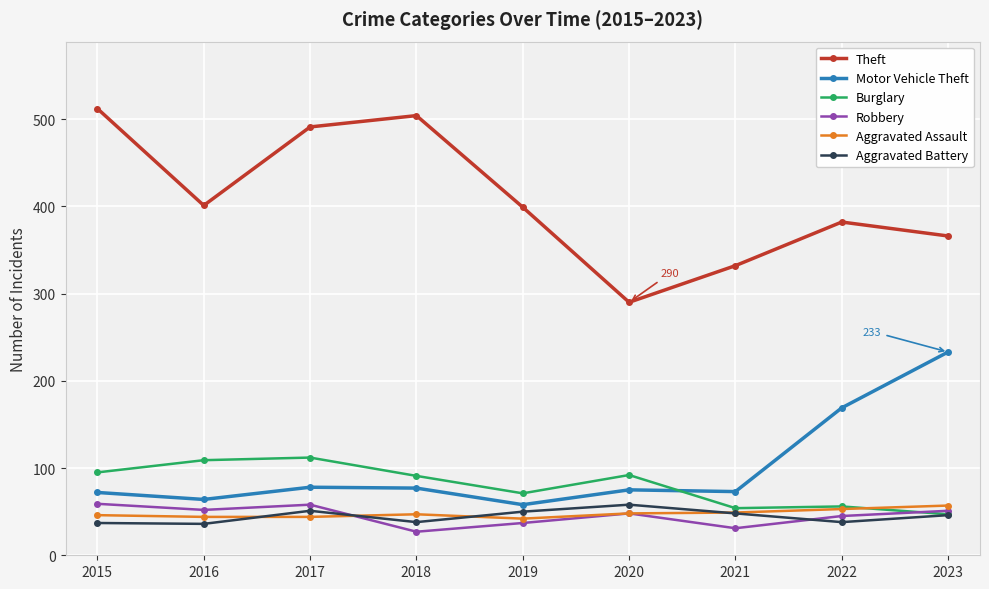

Where is the first local minimum for Theft?

2016